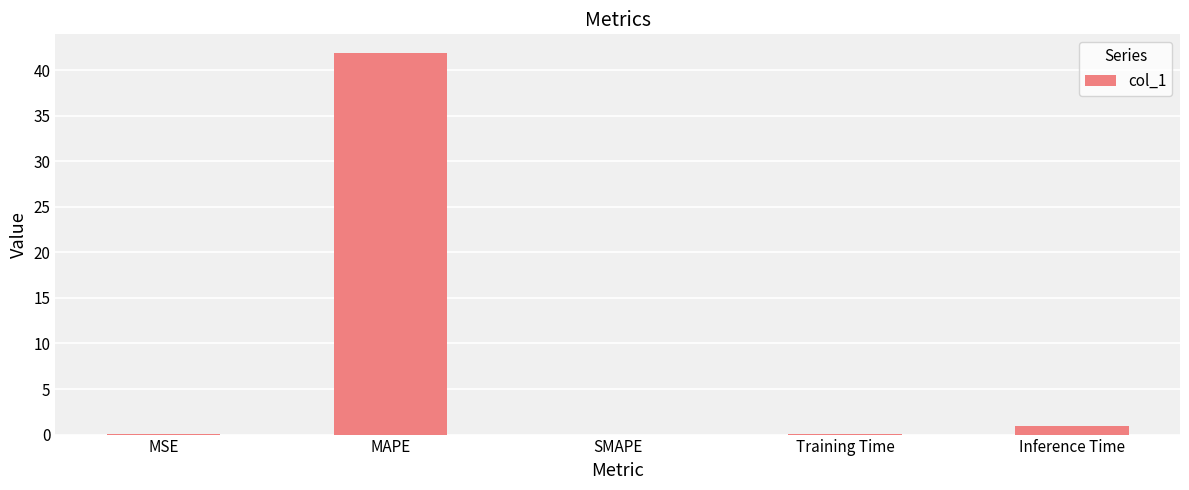

The value at MAPE is 41.8. True or false?

True